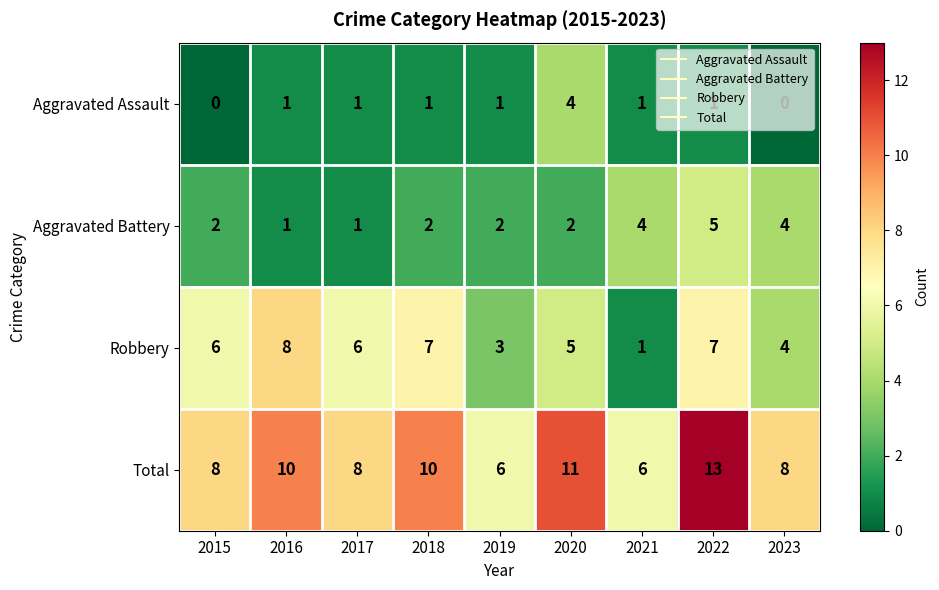

At which category is the sum across all series the highest?

2022